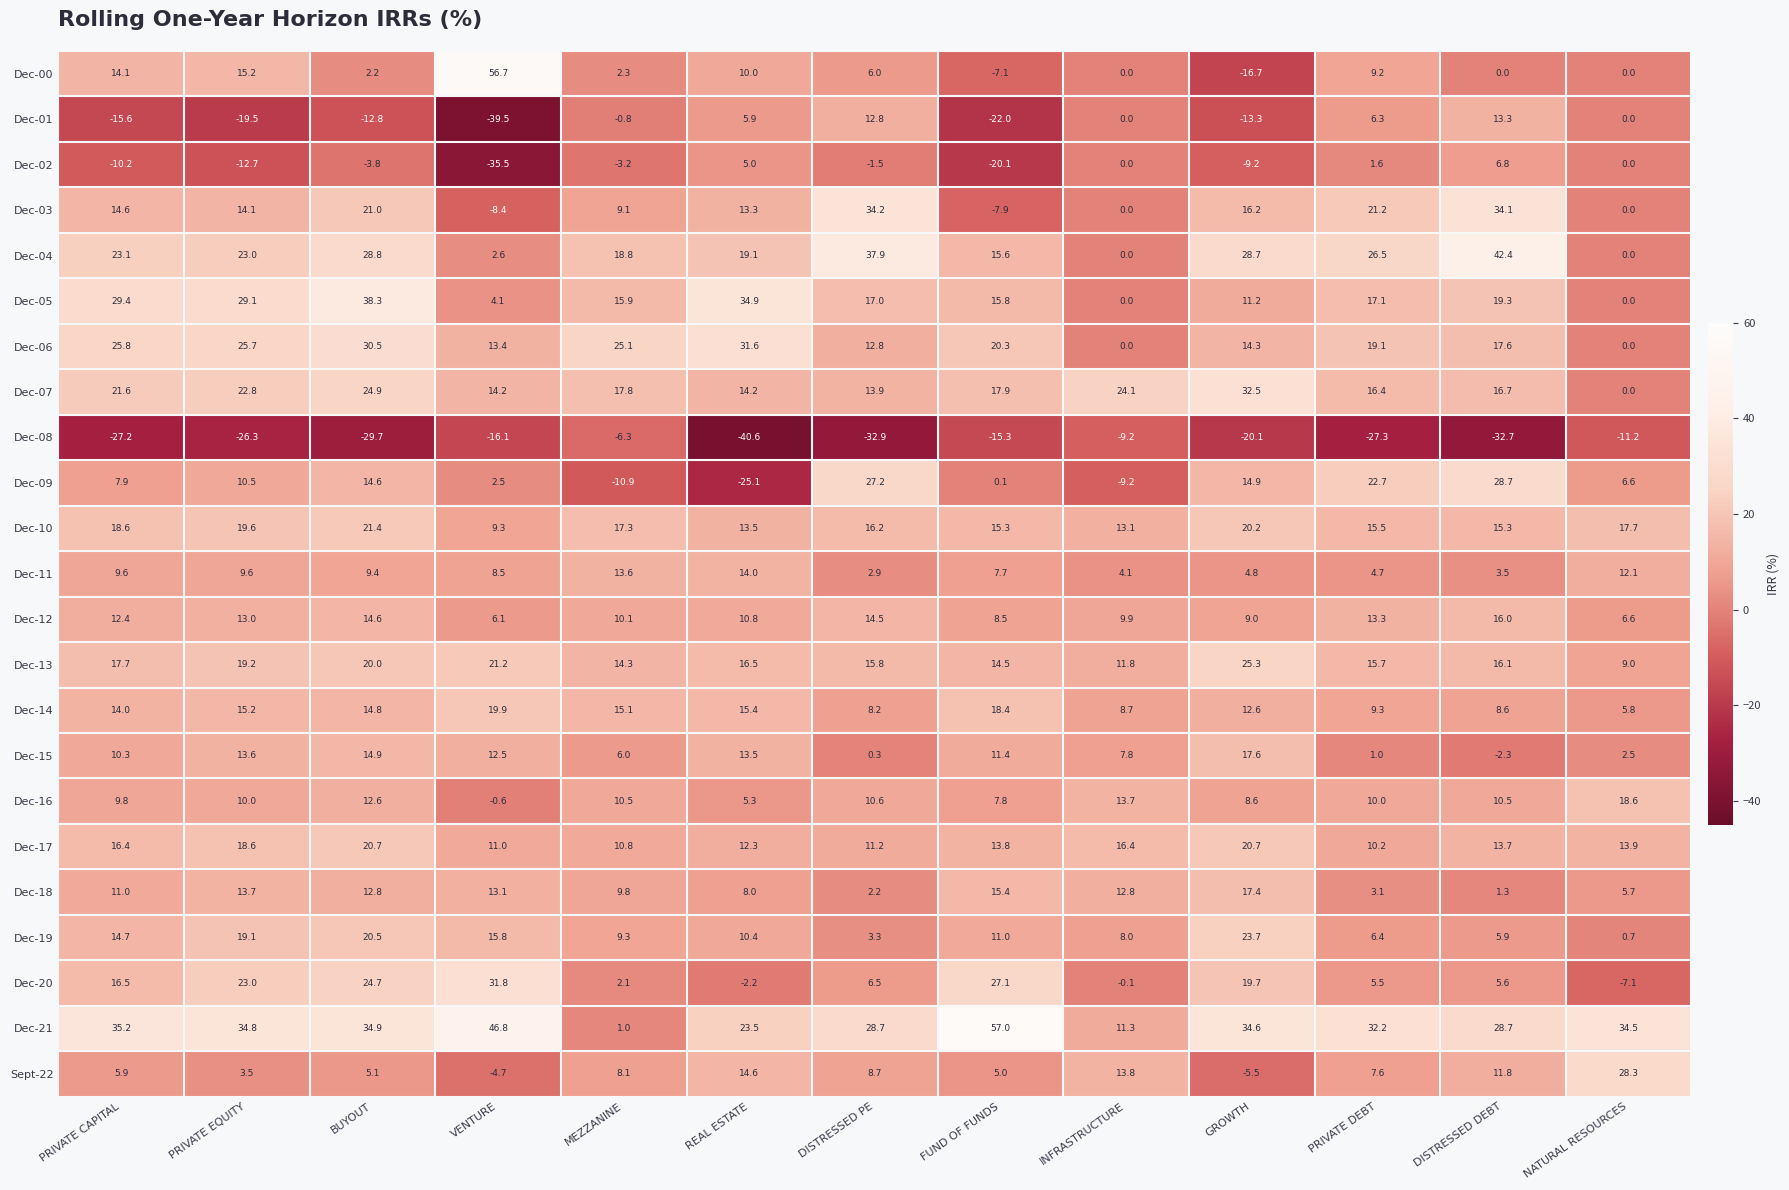

At how many categories does at least one series exceed 50?

2